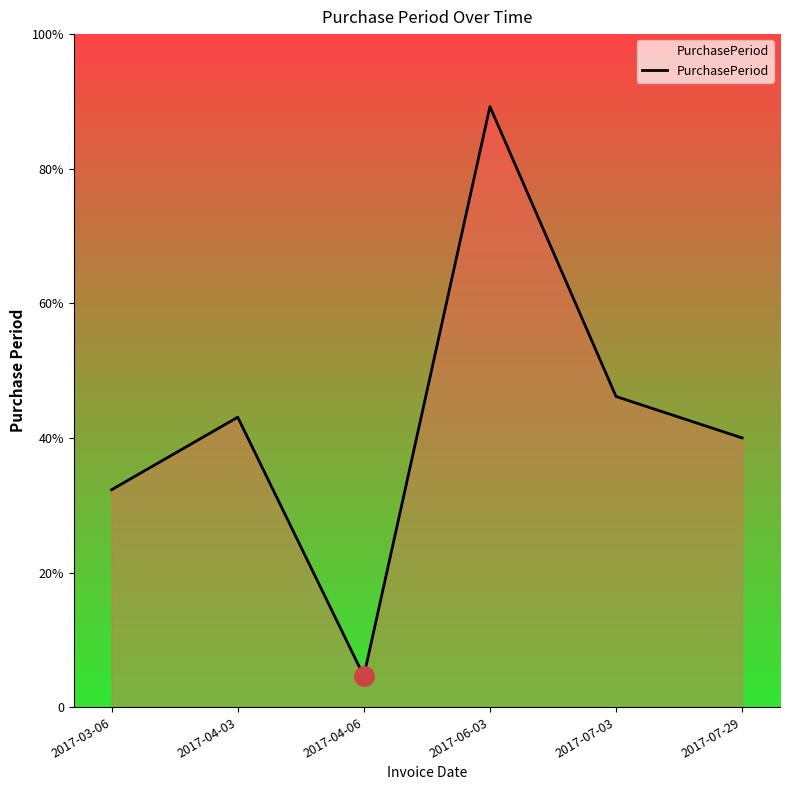

Rank the categories by value from highest to lowest.

2017-06-03, 2017-07-03, 2017-04-03, 2017-07-29, 2017-03-06, 2017-04-06